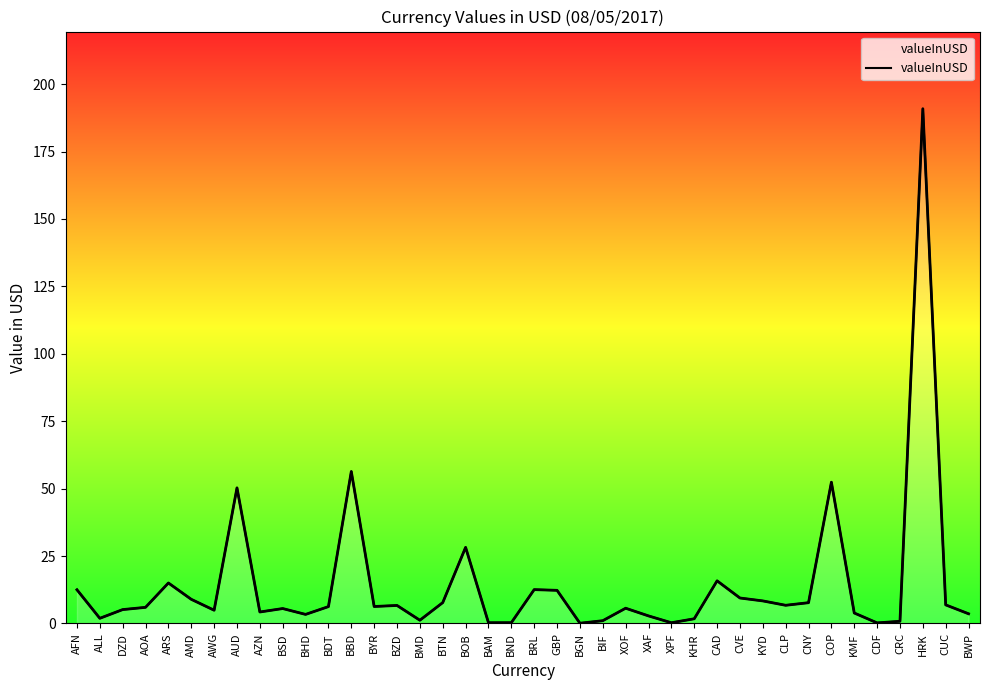

Between XOF and ALL, which is larger?

XOF